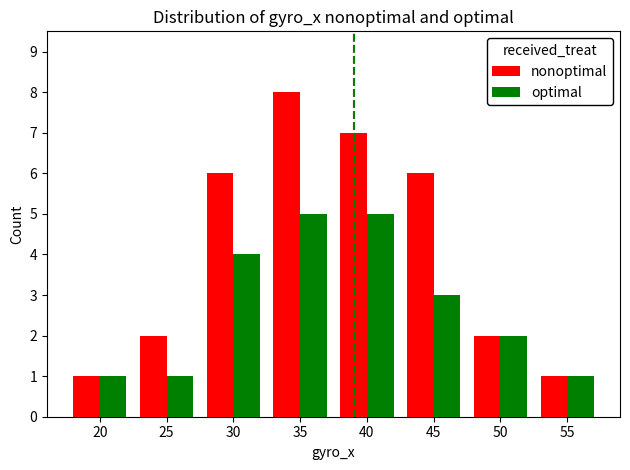

Is the value of optimal at 50 greater than the value of nonoptimal at 55?

Yes